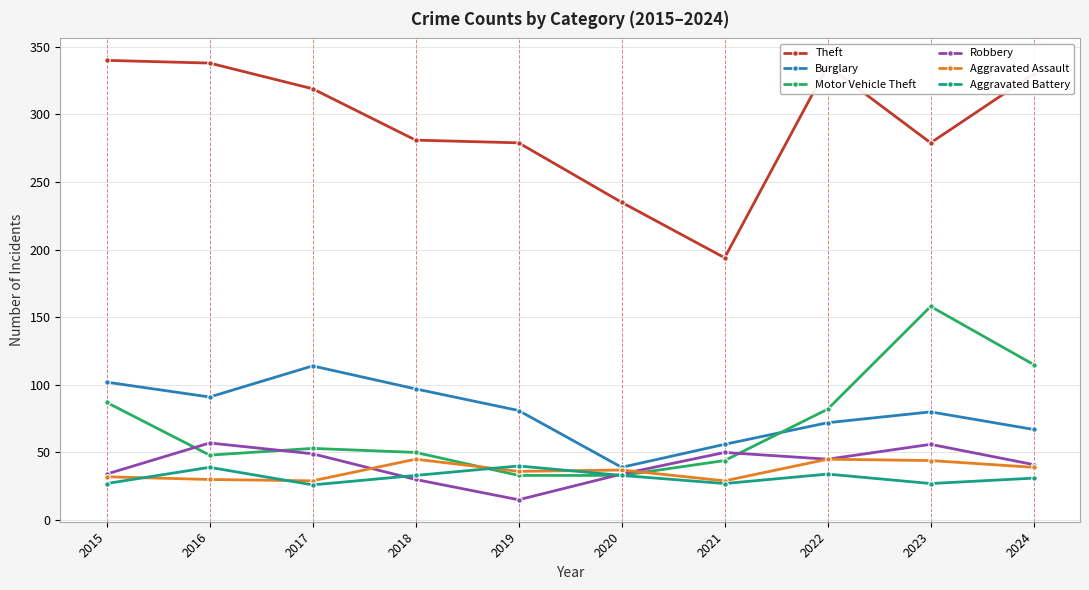

Is this an area chart (filled region under the line)?

No